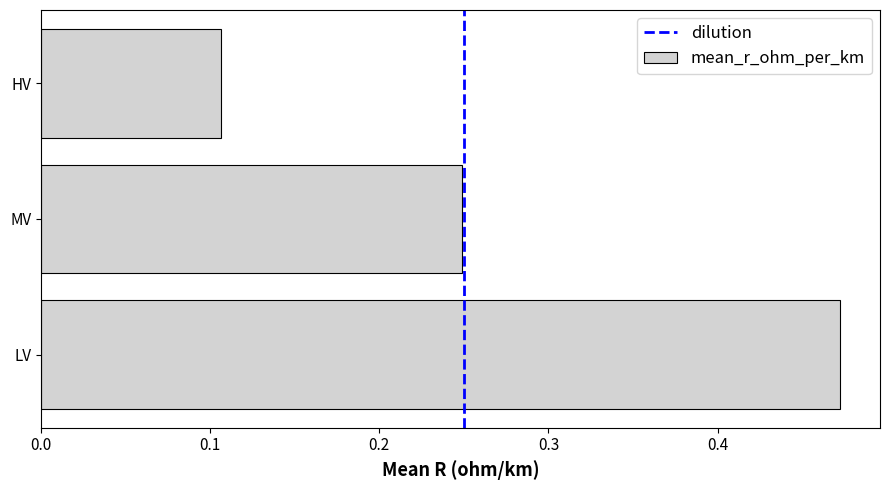

Count the number of categories in the chart.

3